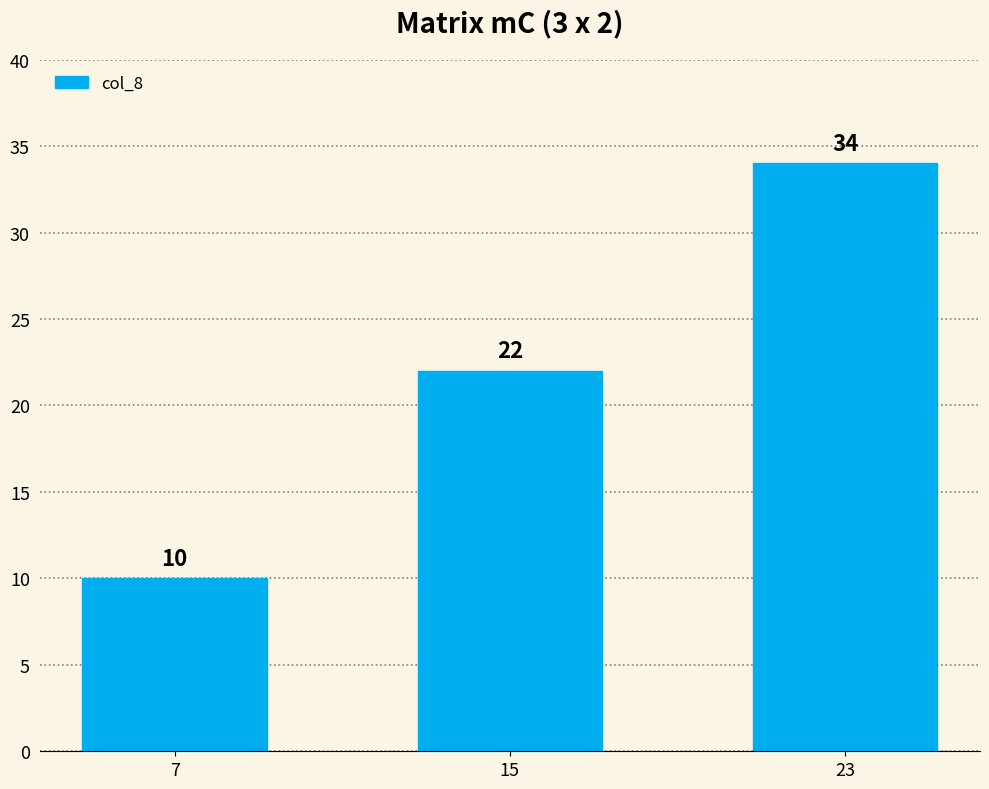

What is the change in value from 7 to 15?

+12